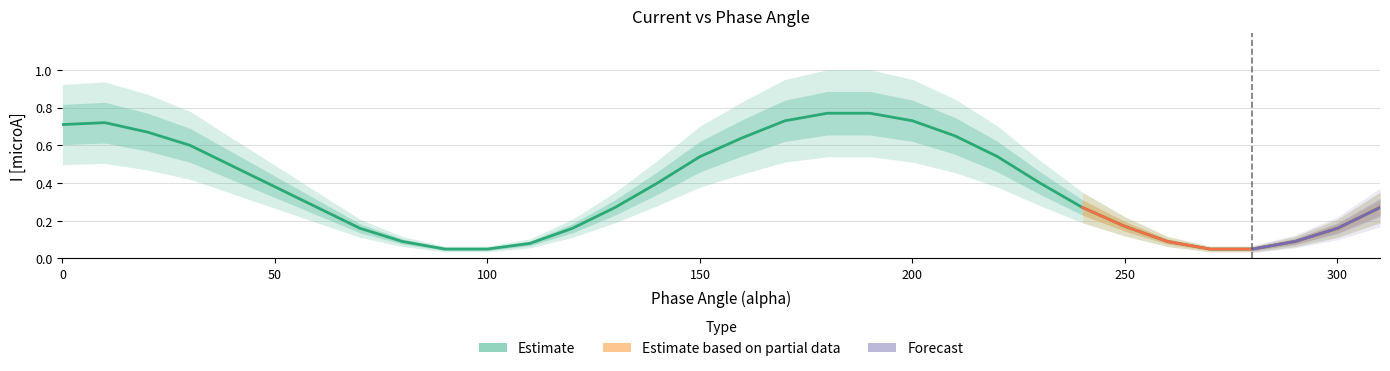

List the labels in order of value, smallest first.

90, 100, 270, 280, 110, 80, 260, 290, 70, 120, 300, 250, 60, 130, 240, 310, 50, 140, 230, 40, 150, 220, 30, 160, 210, 20, 0, 10, 170, 200, 180, 190